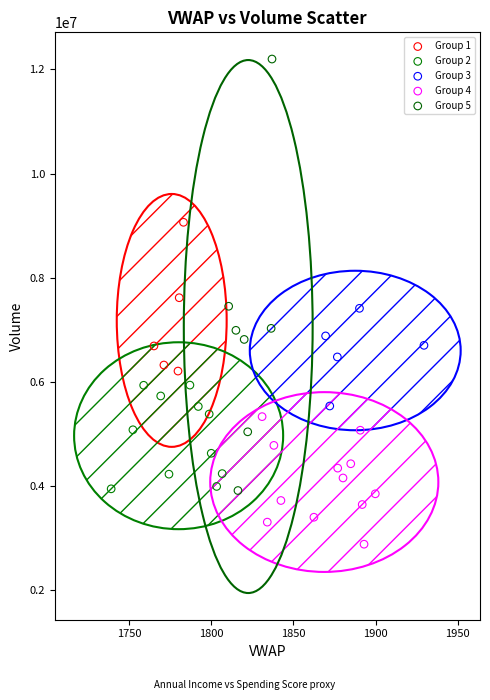

Which series reaches the minimum Y coordinate?

Group 4